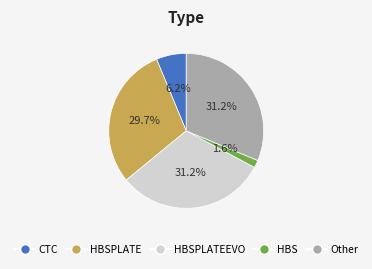

Is there any slice that represents more than half of the pie?

No